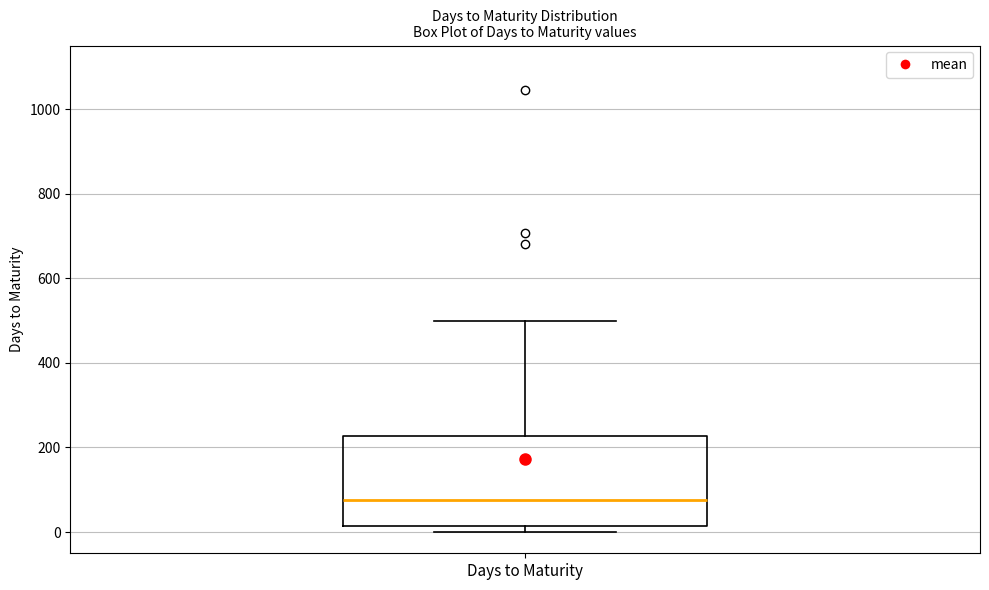

Transcribe this box plot: give where the median line is, the range the box spans, and where the two whiskers end, as read against the y-axis. The values are not printed on the chart, so give them approximately, as read against the axis.

median 80, box 20 to 220, whiskers 0 to 500